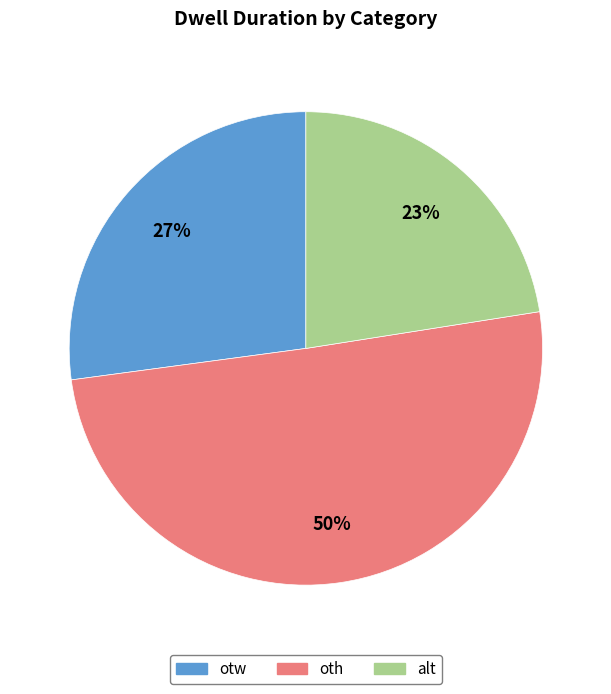

To the nearest percent, what is the average slice percentage?

33%